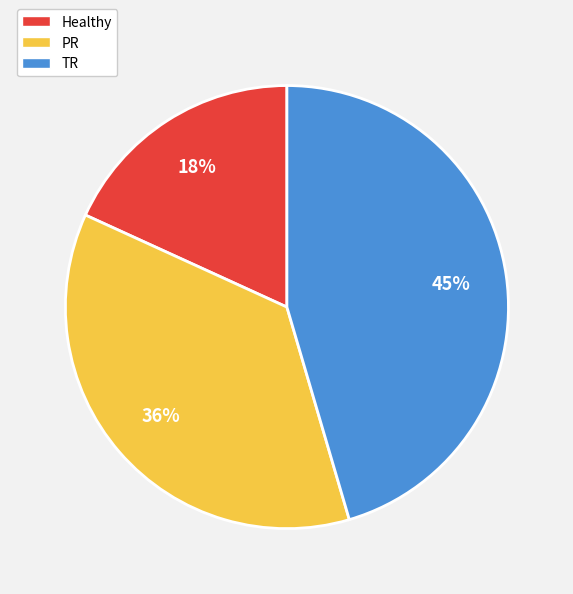

Count the number of slices in the pie.

3